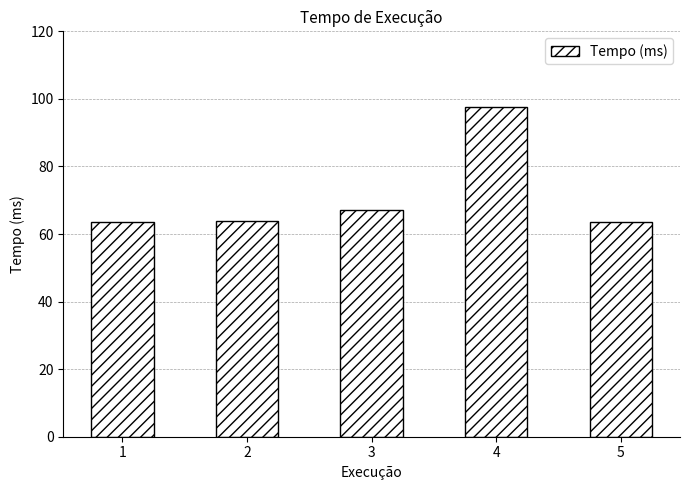

What is the minimum value shown in the chart?

63.7